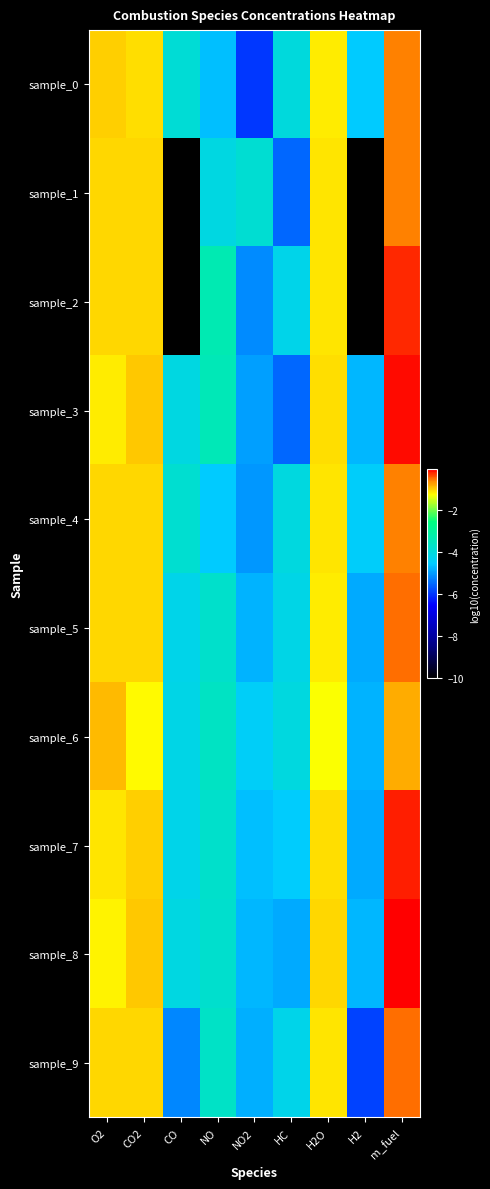

Between H2 and NO, which is larger?

H2